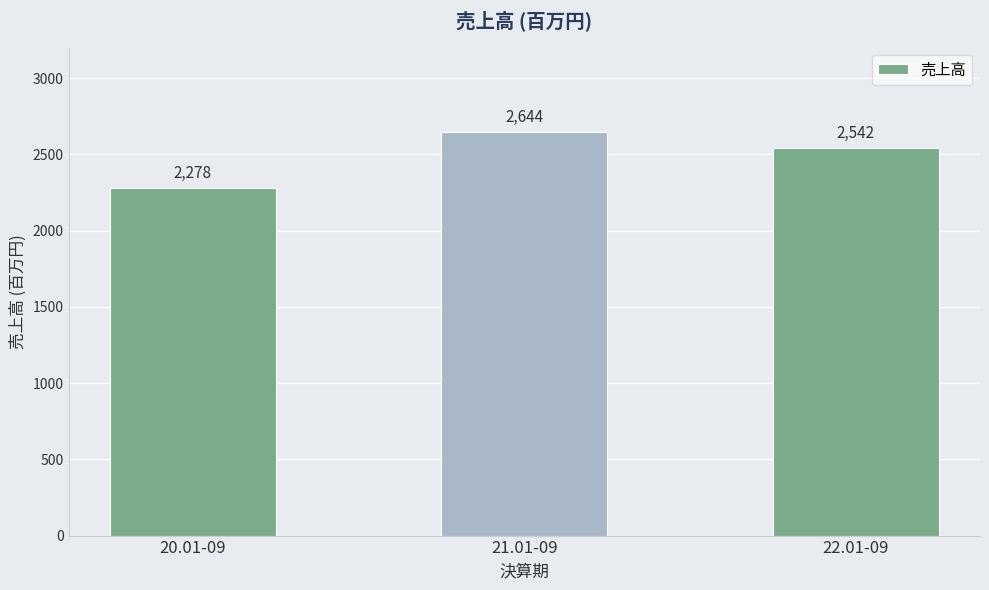

What is the difference between the values at 22.01-09 and 21.01-09?

102